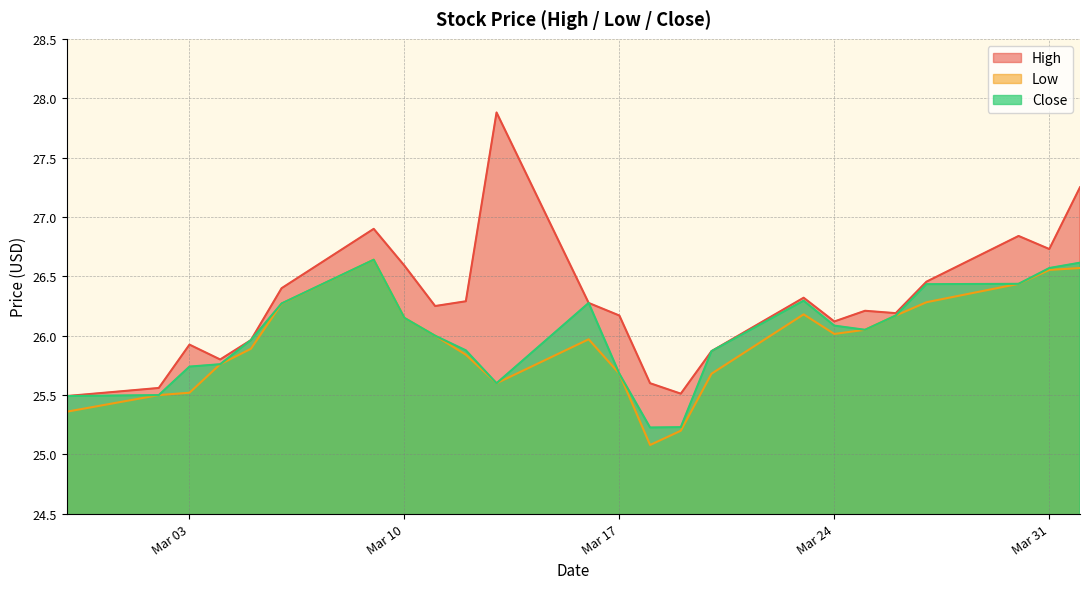

At which label is Close closest to 25?

2020-03-18